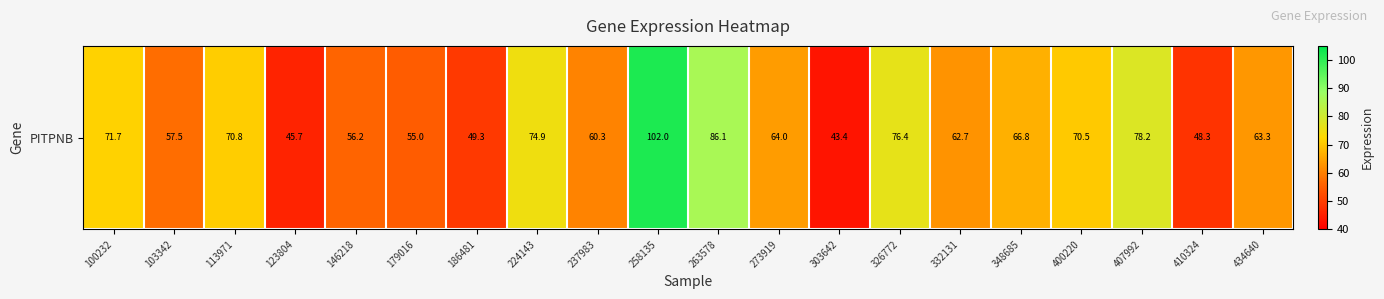

Reading left to right, extract all data points from this chart.

71.7	57.5	70.8	45.7	56.2	55.0	49.3	74.9	60.3	102.0	86.1	64.0	43.4	76.4	62.7	66.8	70.5	78.2	48.3	63.3